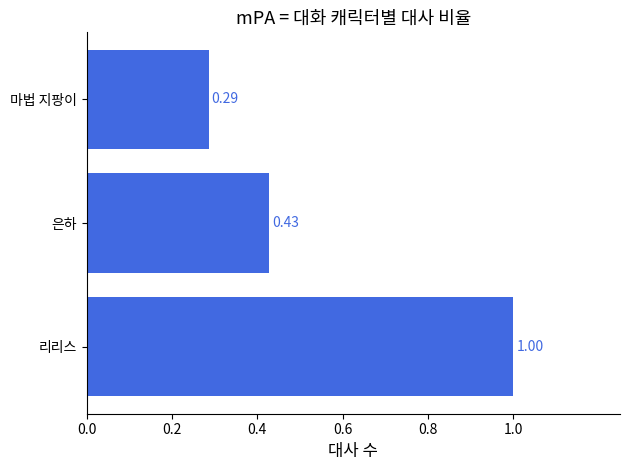

Are the bars horizontal?

Yes